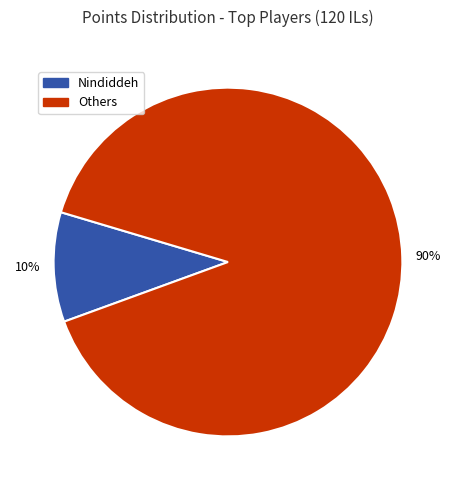

Count the number of slices in the pie.

2